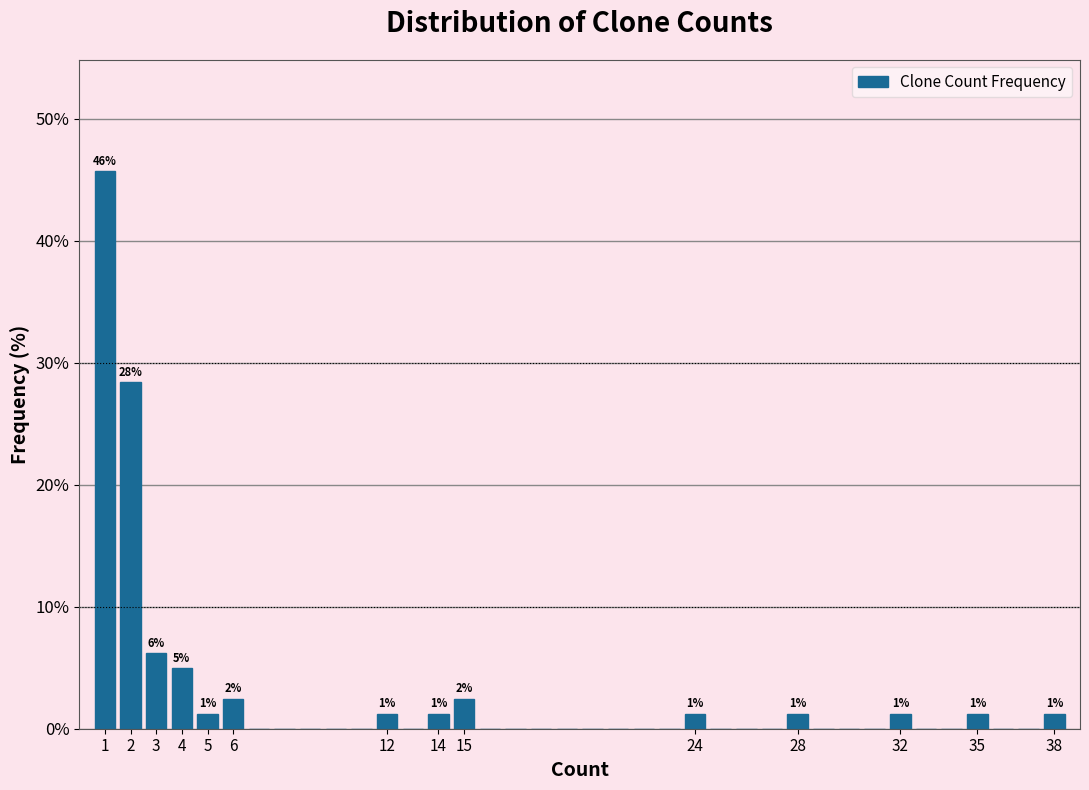

Over which range of the x-axis is the bar tallest?

0.5 to 1.5